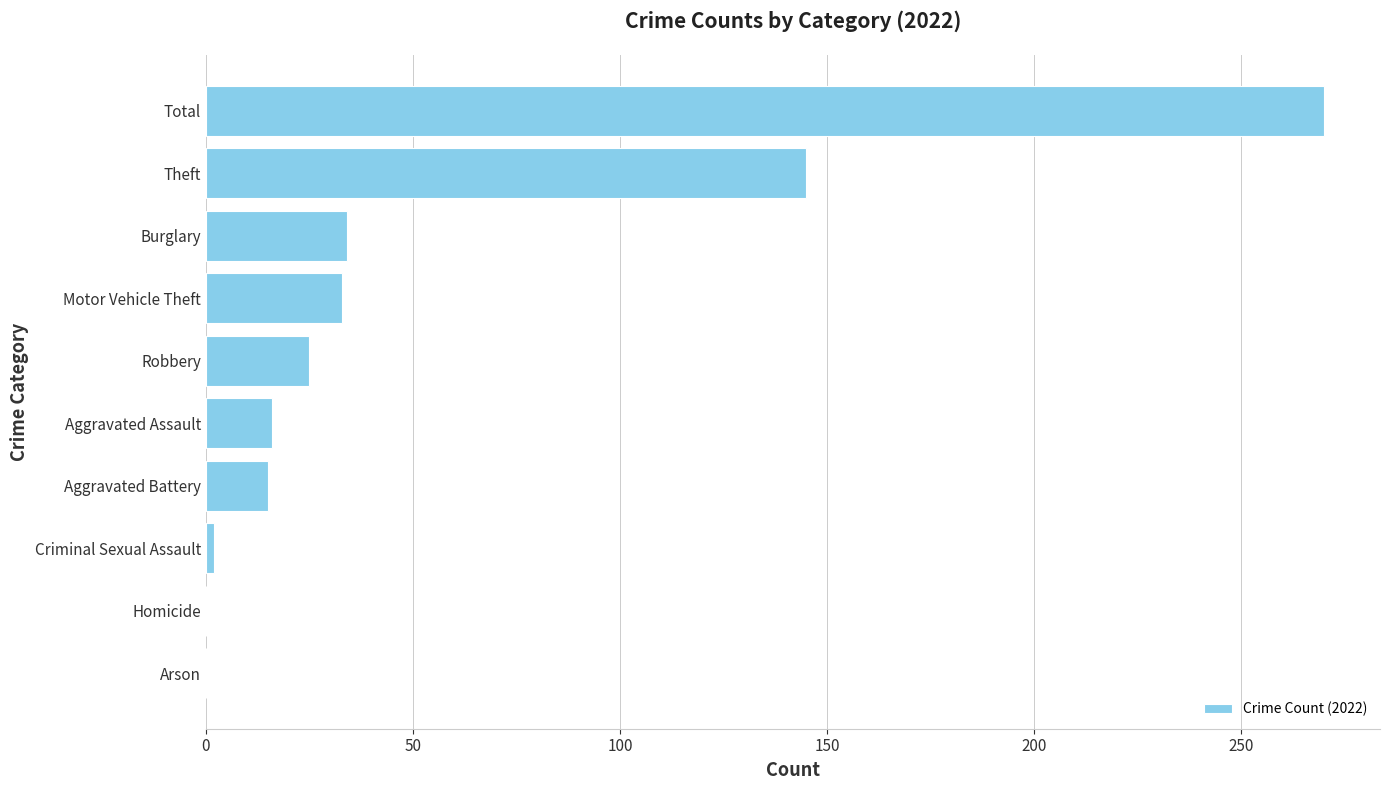

What is the maximum value shown in the chart?

270